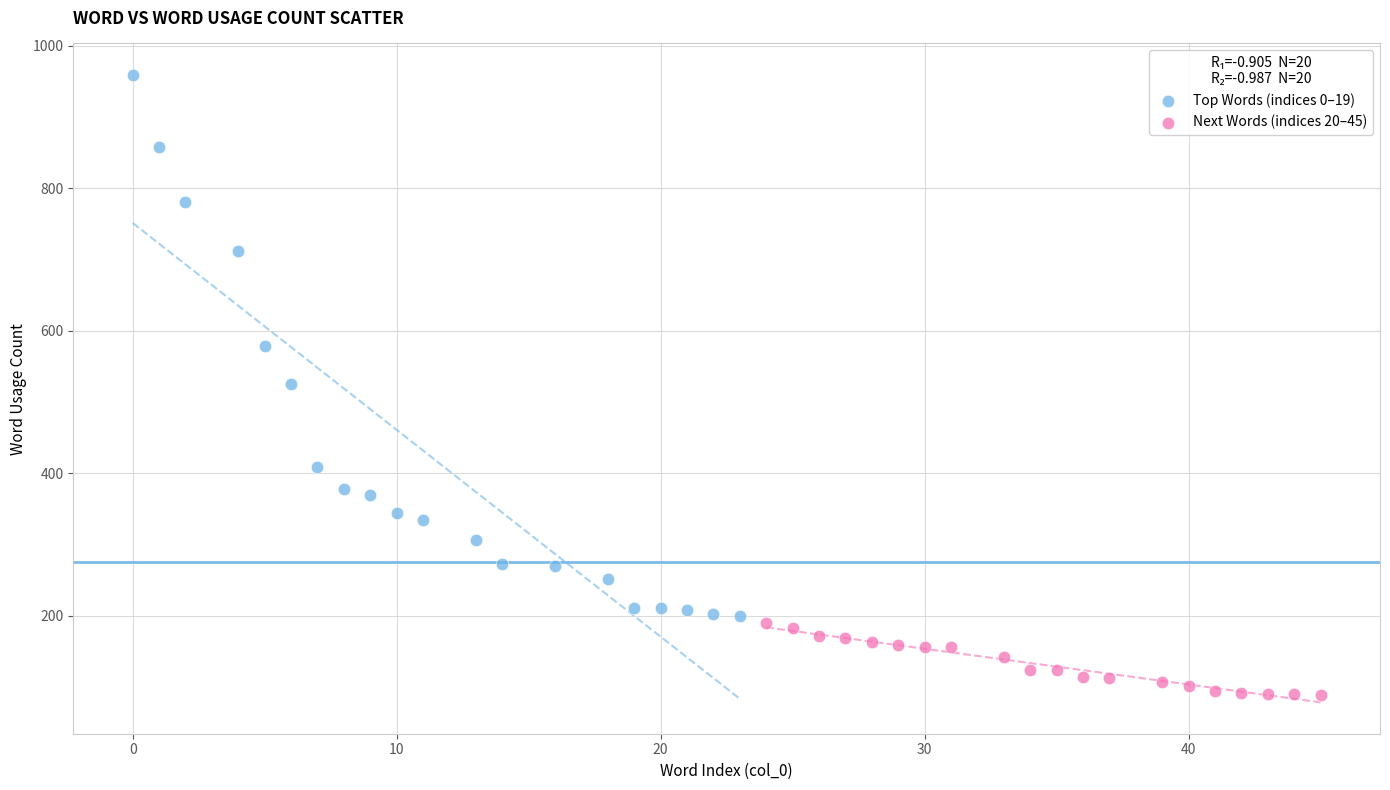

Which series contains the highest Y value?

Top Words (indices 0–19)